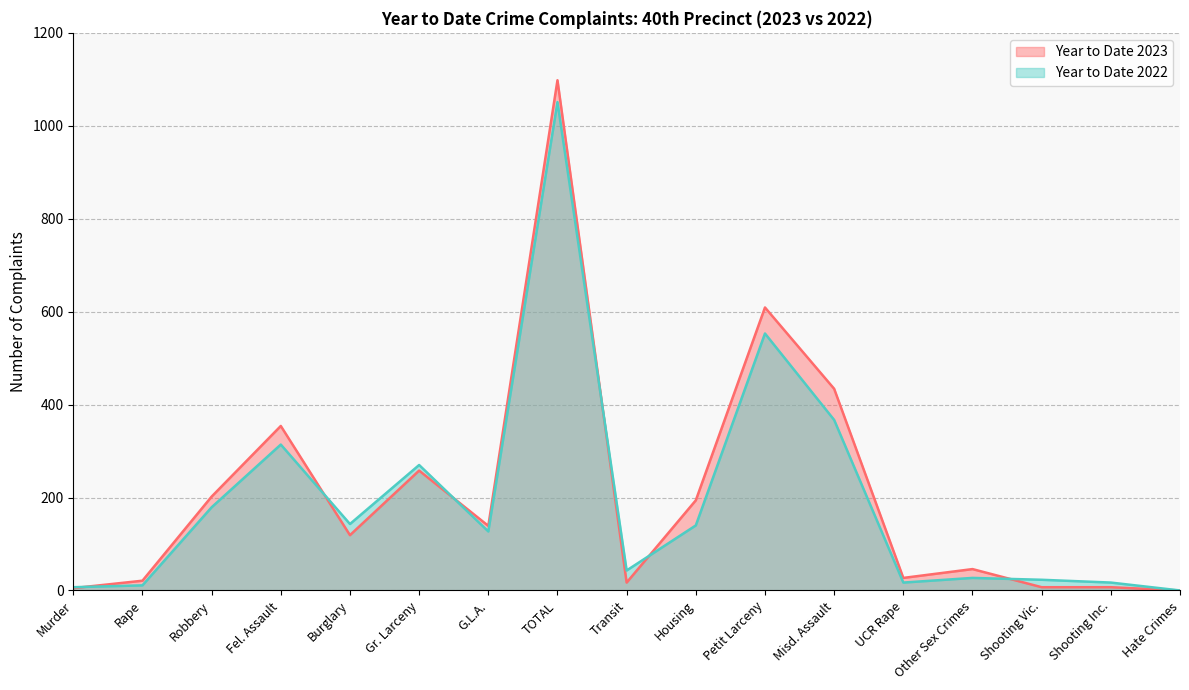

What position from the left is Hate Crimes?

17